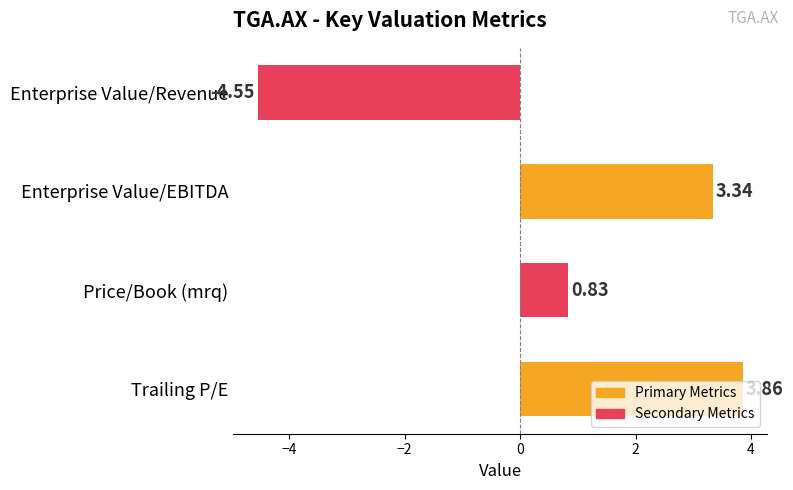

How many series are shown in this chart?

1